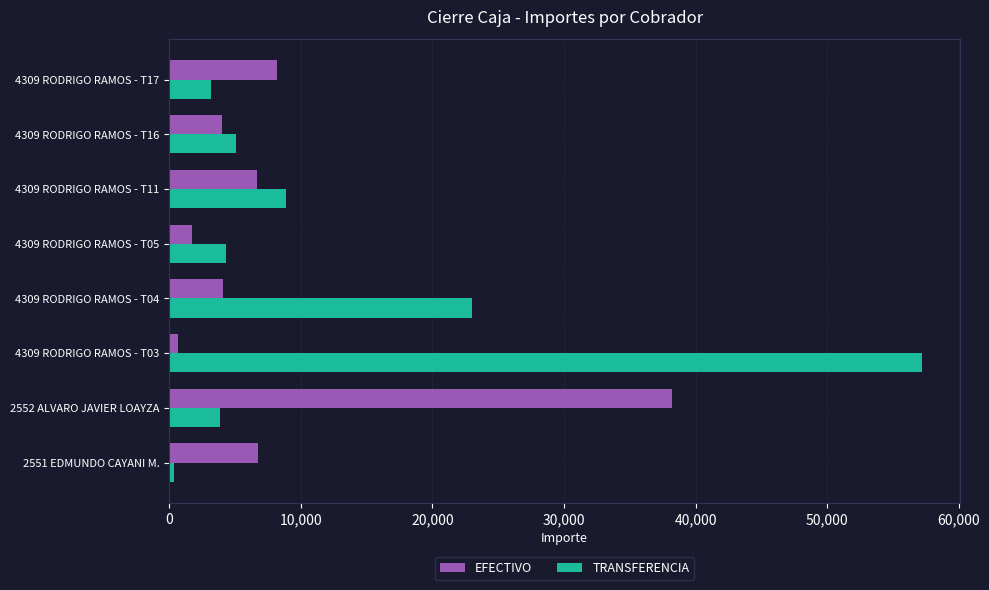

Which series has the largest range (max minus min)?

TRANSFERENCIA